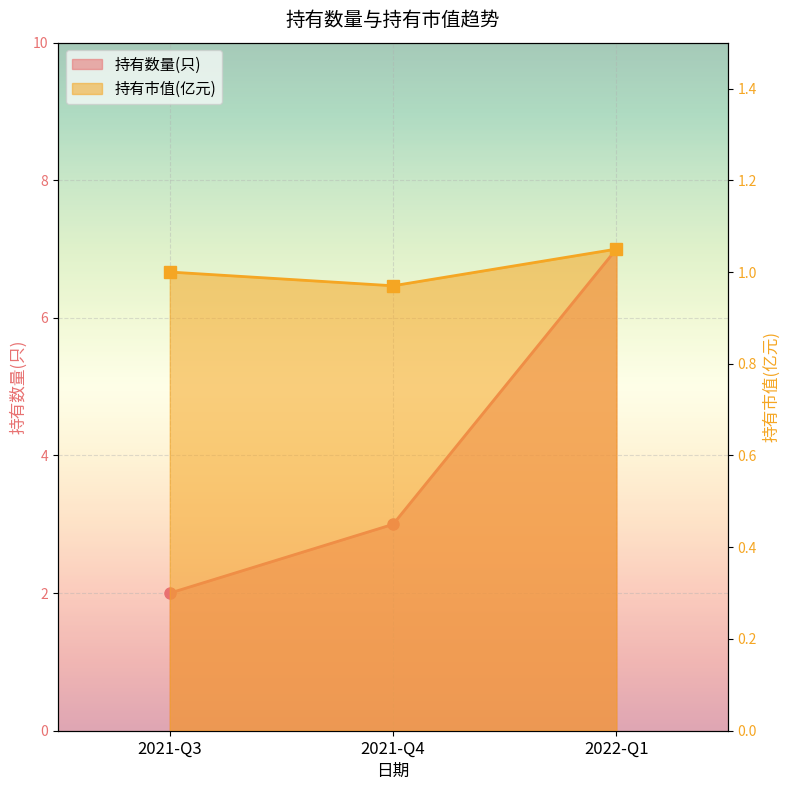

True or false: 持有数量(只) has a value of 1.8 at 2021-Q4.

False